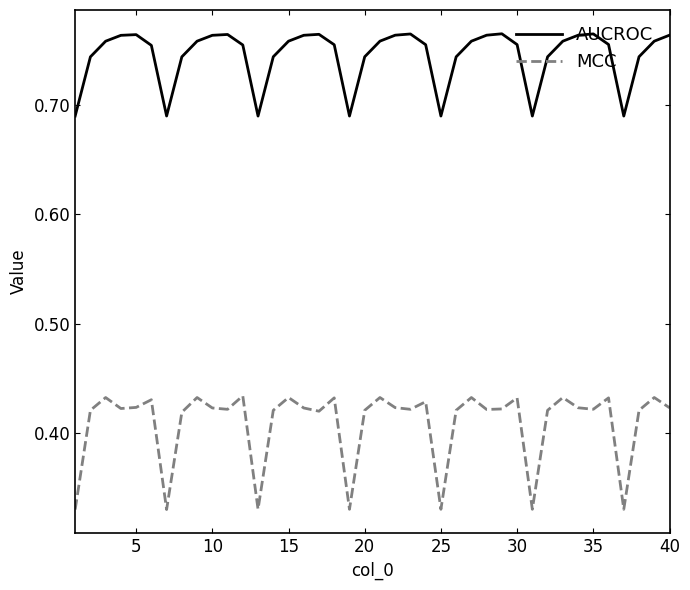

What is the sum of all AUCROC values?

29.8